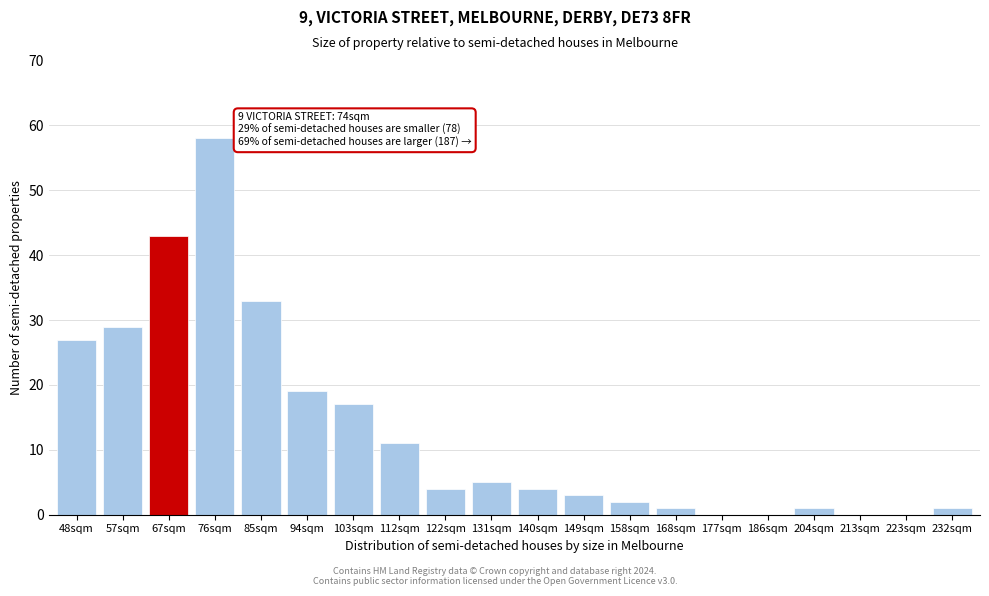

Reading left to right, extract all data points from this chart.

48sqm=27	57sqm=29	67sqm=43	76sqm=58	85sqm=33	94sqm=19	103sqm=17	112sqm=11	122sqm=4	131sqm=5	140sqm=4	149sqm=3	158sqm=2	168sqm=1	177sqm=0	186sqm=0	204sqm=1	213sqm=0	223sqm=0	232sqm=1